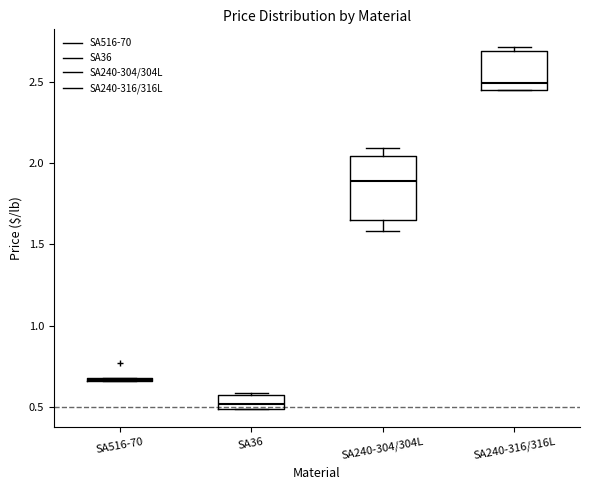

Where is the lower edge of the box for SA240-316/316L on the y-axis? The values are not printed on the chart, so give them approximately, as read against the axis.

2.45